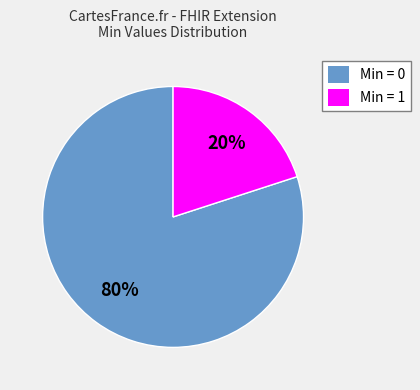

The Min = 1 slice represents 15% of the pie. True or false?

False